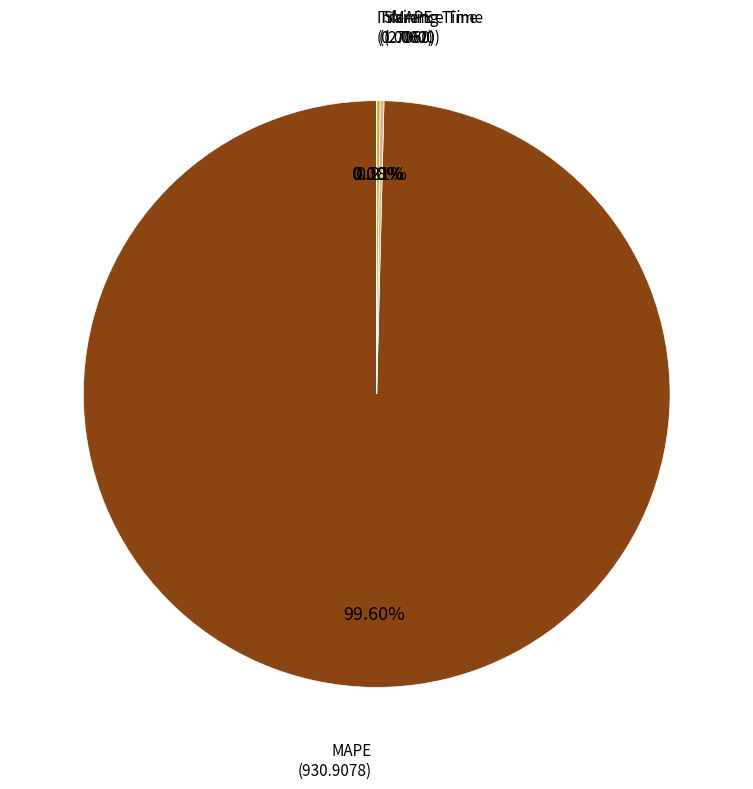

Does any single category account for the majority?

Yes